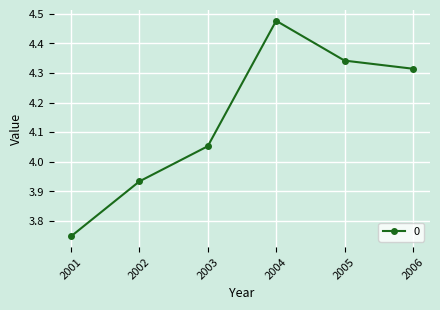

What is the sum of all values?

24.9